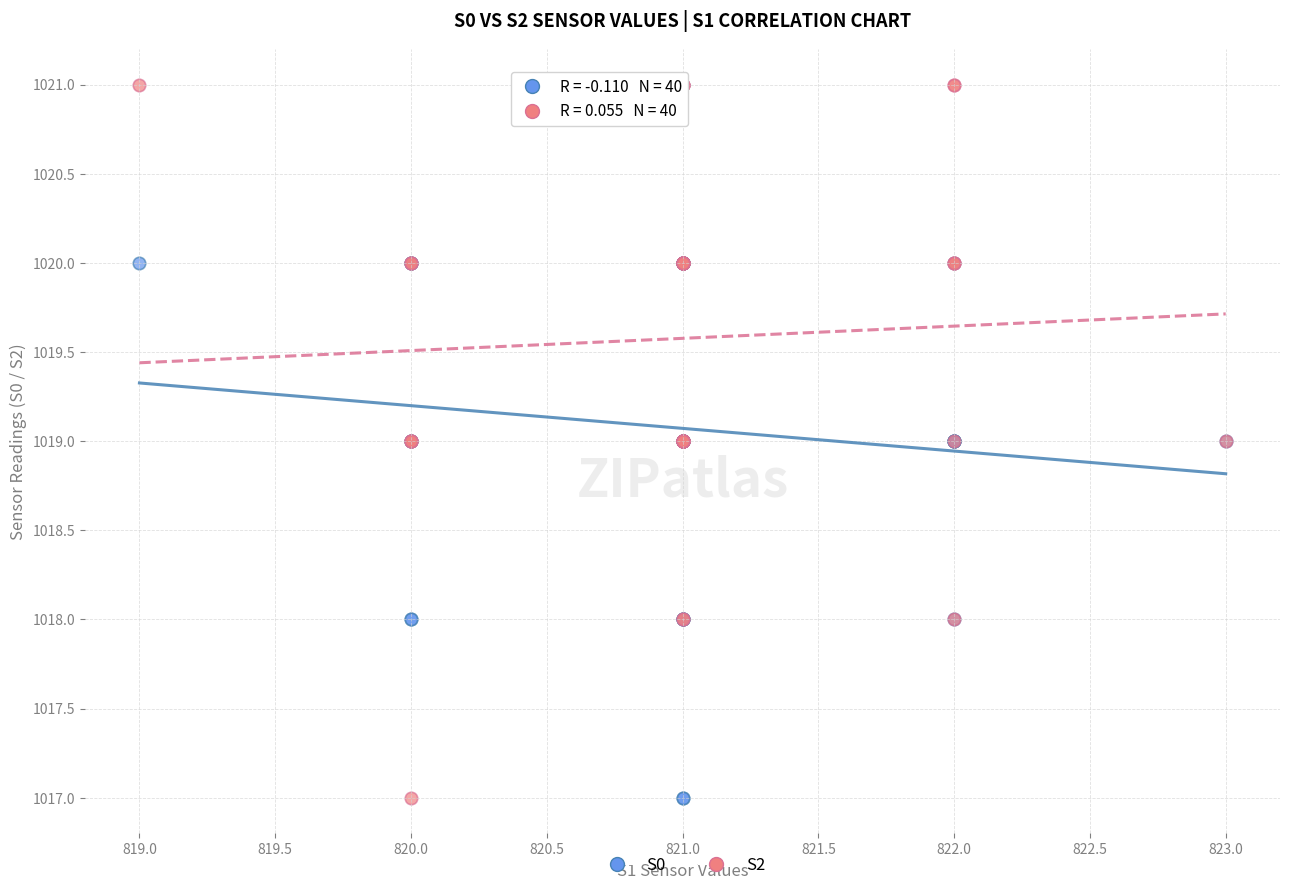

What are all the series names shown in the legend?

S0, S2